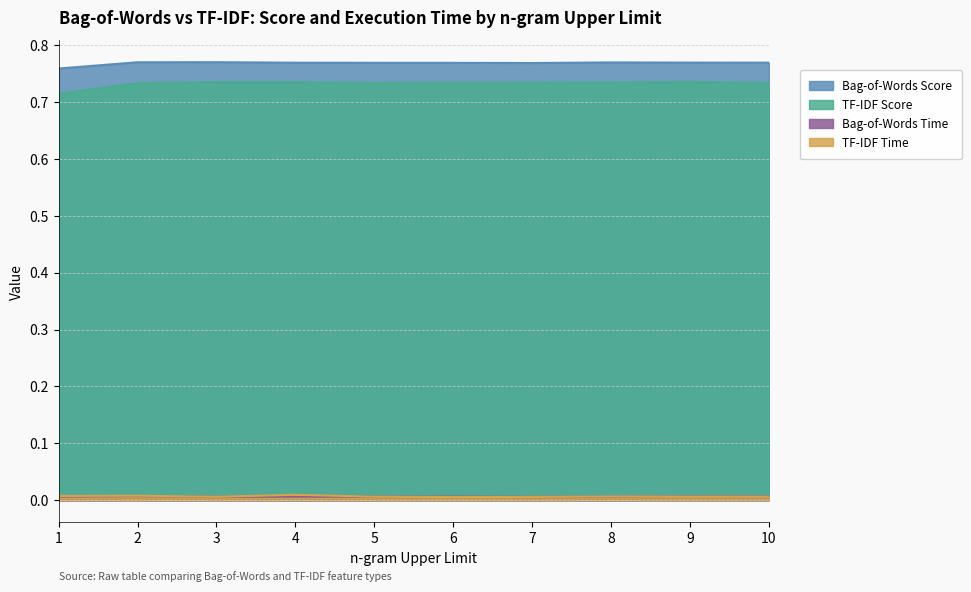

Reading left to right, what are all the values shown in this chart?

Bag-of-Words Score: 0.8	0.8	0.8	0.8	0.8	0.8	0.8	0.8	0.8	0.8
Bag-of-Words Time: 0.0	0.0	0.0	0.0	0.0	0.0	0.0	0.0	0.0	0.0
TF-IDF Score: 0.7	0.7	0.7	0.7	0.7	0.7	0.7	0.7	0.7	0.7
TF-IDF Time: 0.0	0.0	0.0	0.0	0.0	0.0	0.0	0.0	0.0	0.0